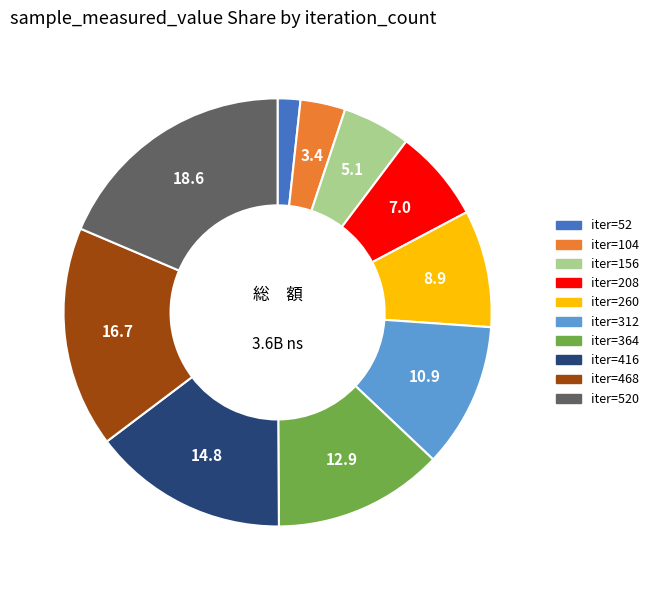

Is there a majority slice in this chart?

No